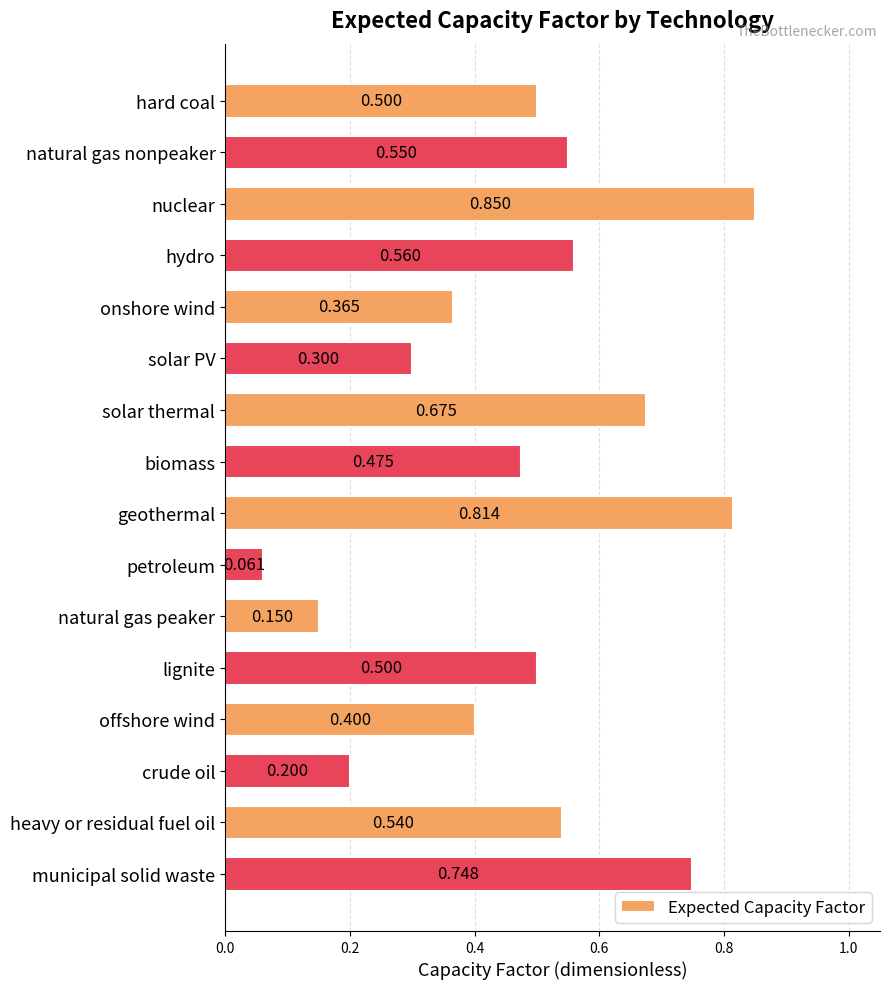

Where is the data nearest to the value 0?

petroleum